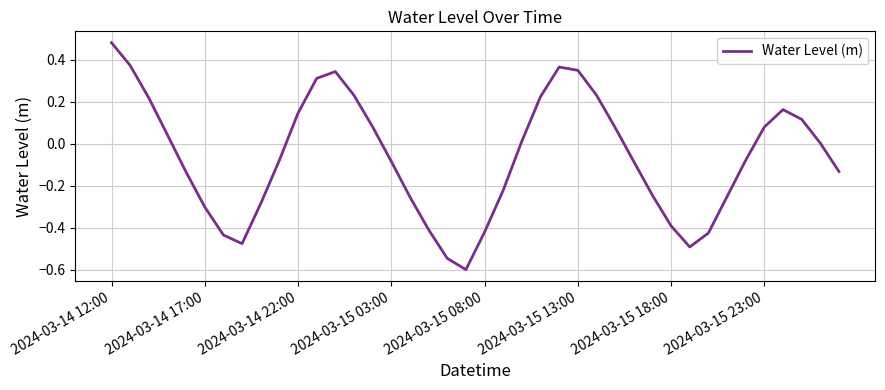

What is the smallest value displayed?

-0.6